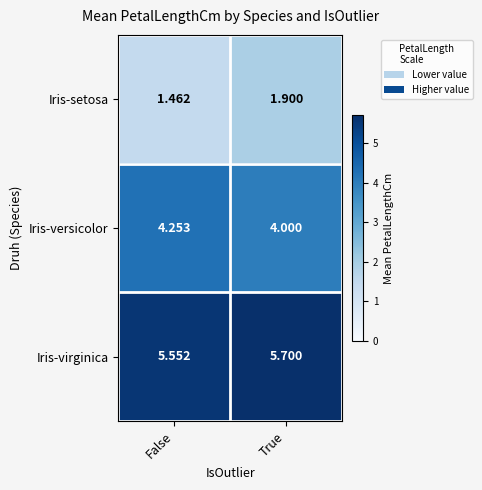

What is the difference between the highest and lowest values at True?

3.8